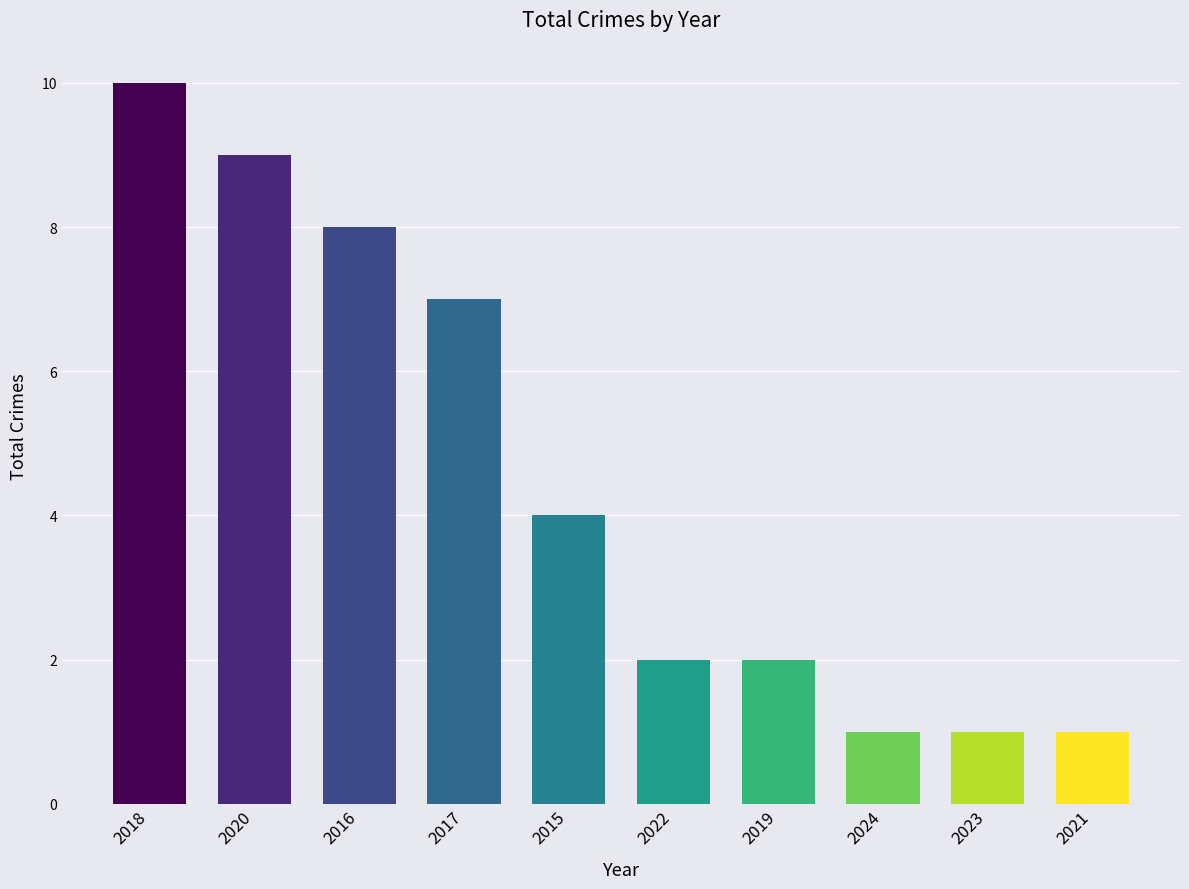

How many bars are there in total?

10